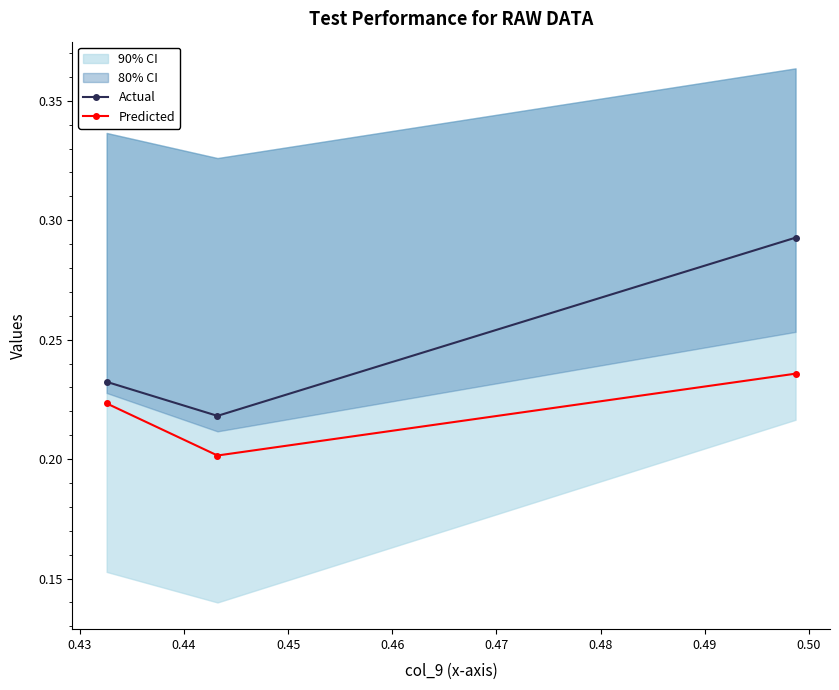

What is the greatest value displayed?

0.3